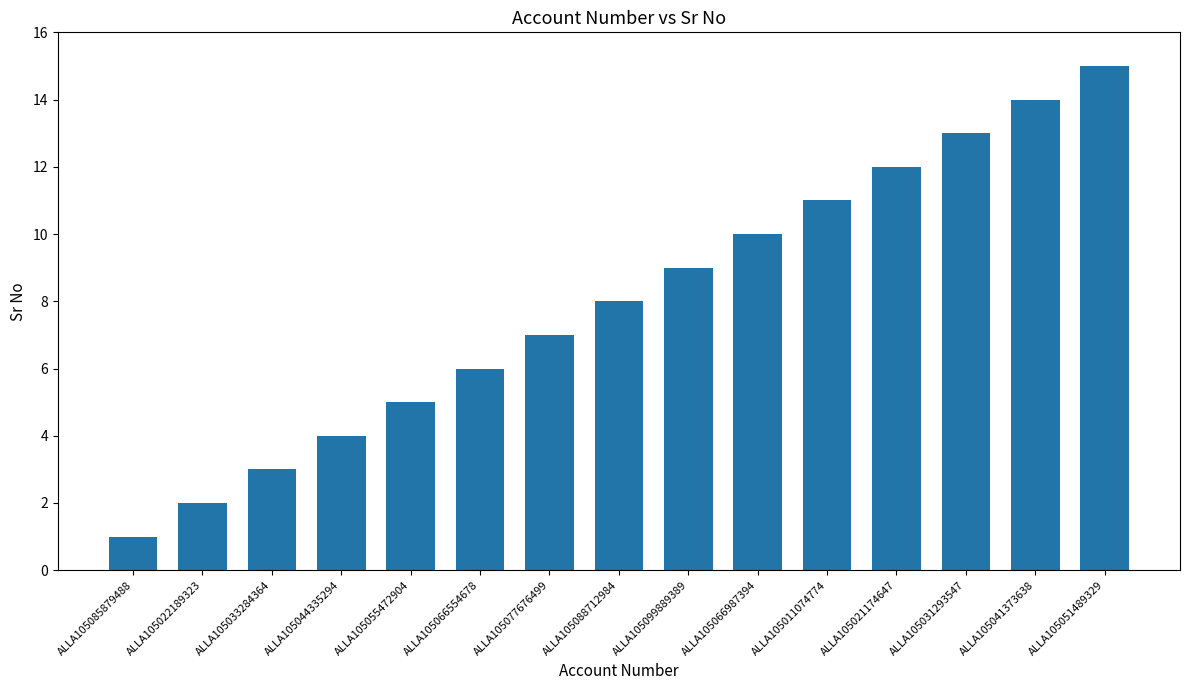

What is the value of the 7th bar from the left?

7